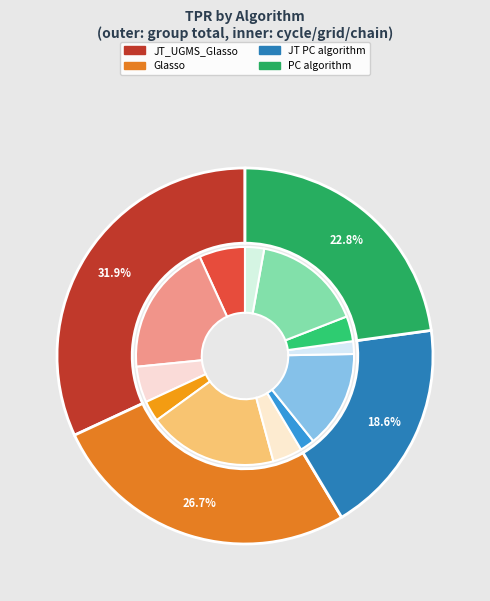

Count the number of slices in the pie.

12